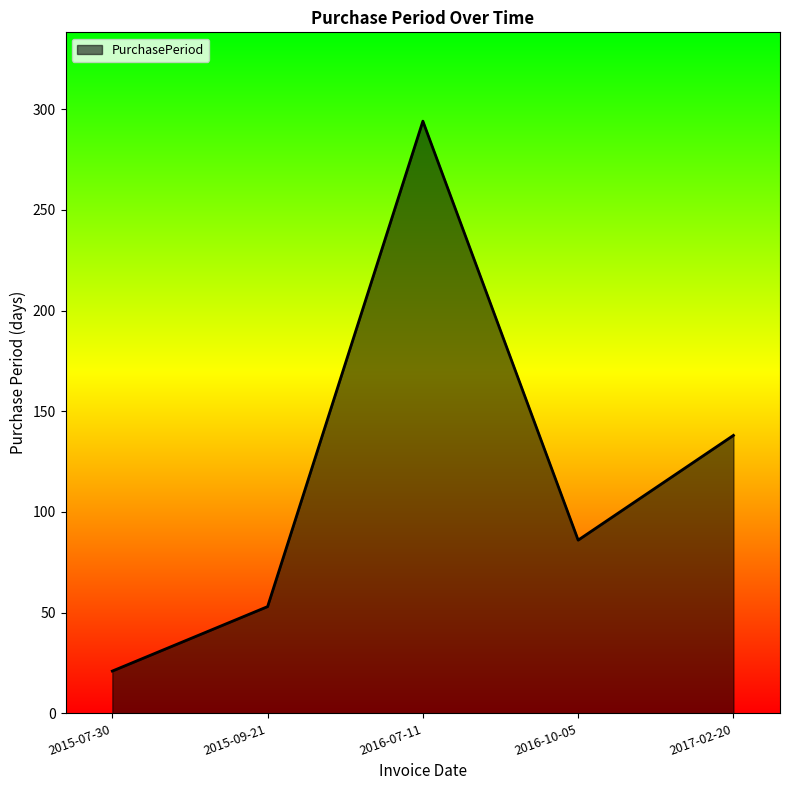

What is the approximate value at 2016-07-11, to the nearest 10?

290